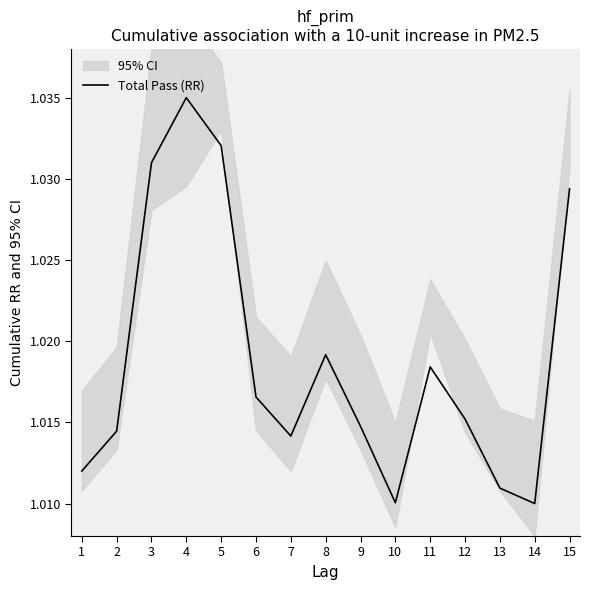

How many points are lower than both their immediate neighbors (excluding endpoints)?

3